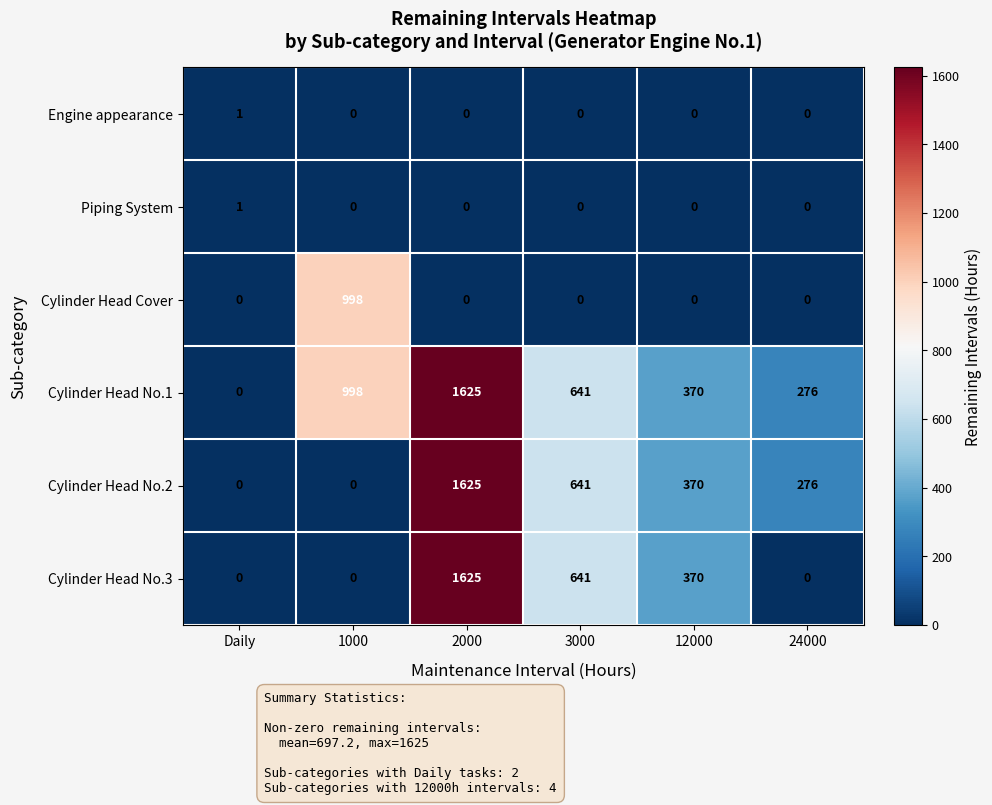

What is the maximum value shown in the chart?

1625